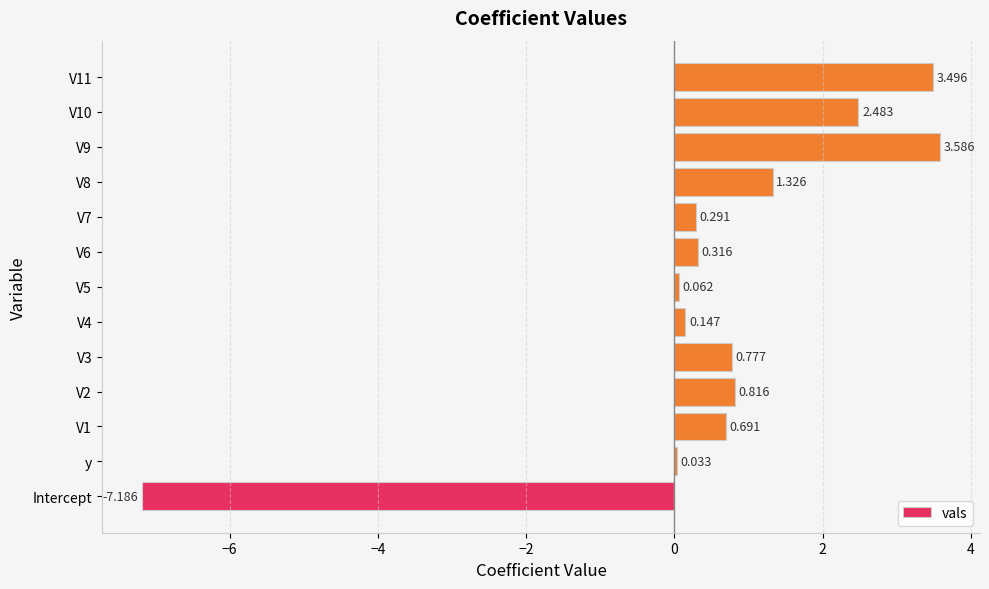

Where is the data nearest to the value -1?

y